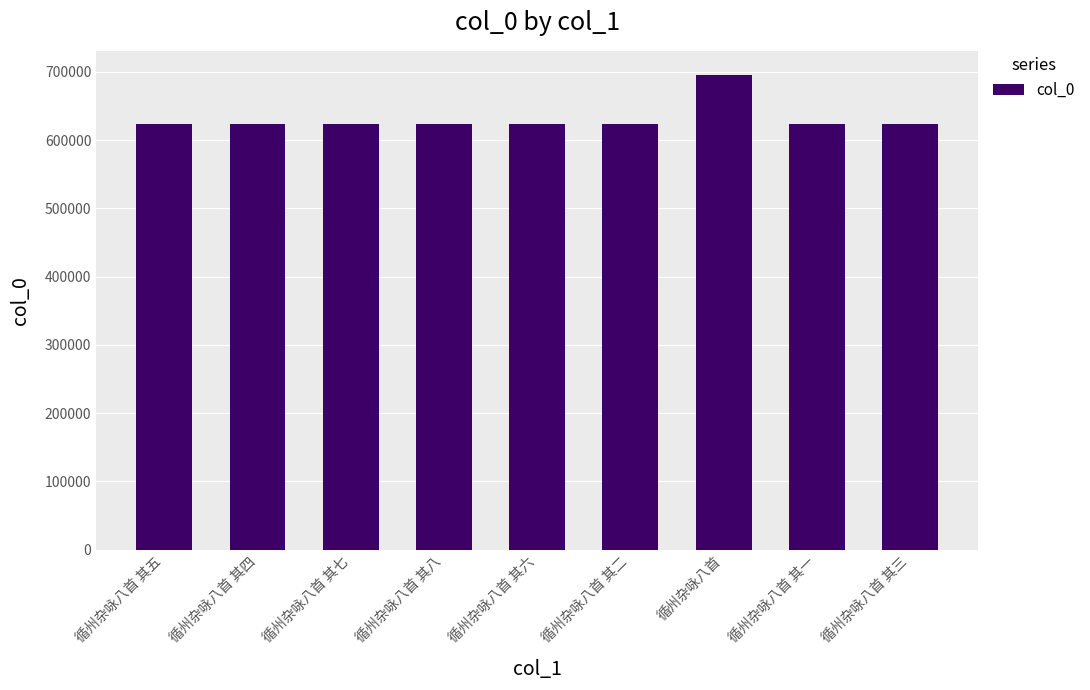

What is the greatest value displayed?

696073